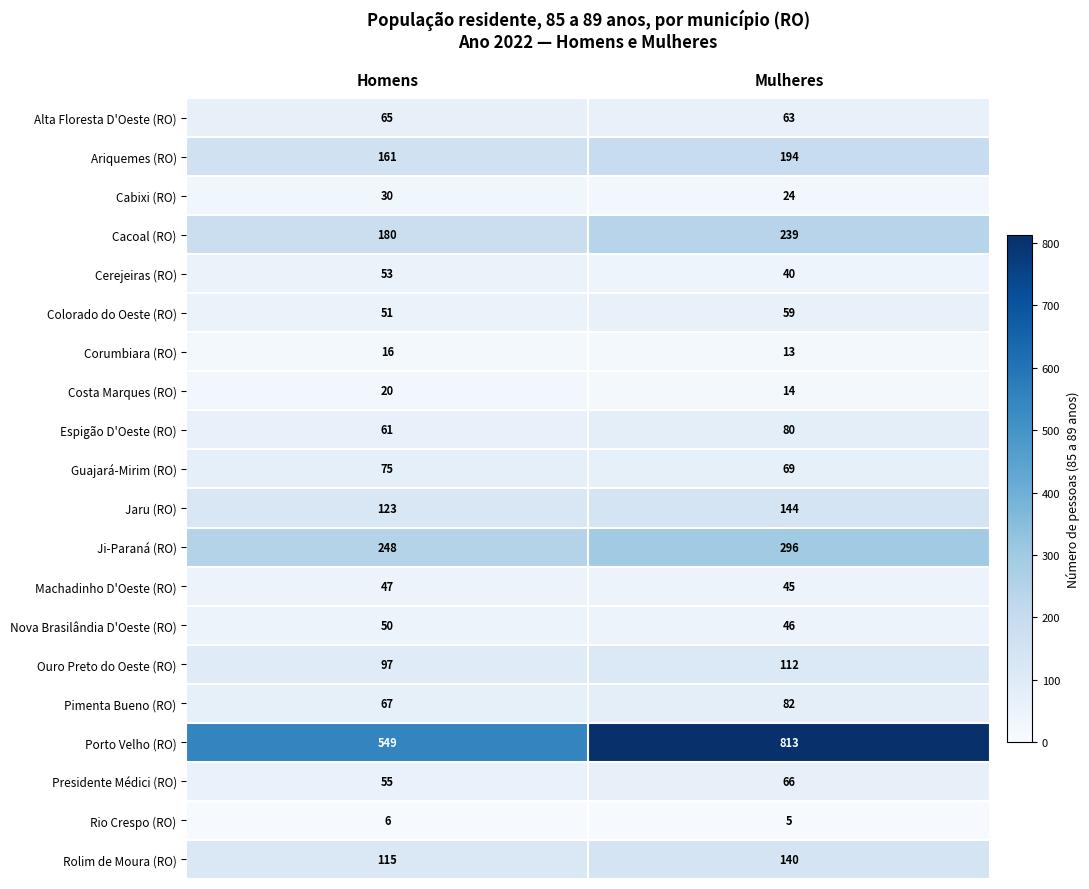

What is the difference between the Cabixi (RO) values at Mulheres and Homens?

6